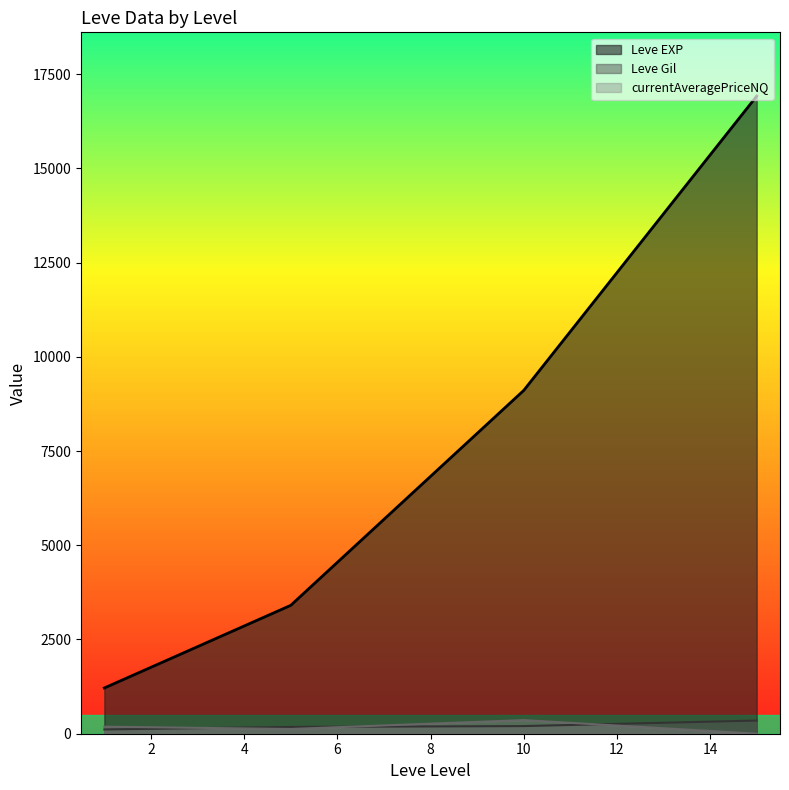

Between 1 and 10, which is larger?

10